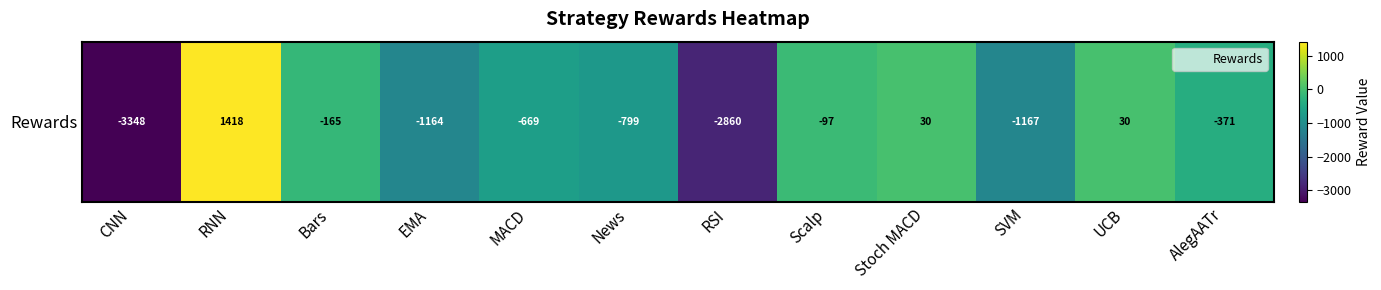

What is the sum of all values?

-9163.2